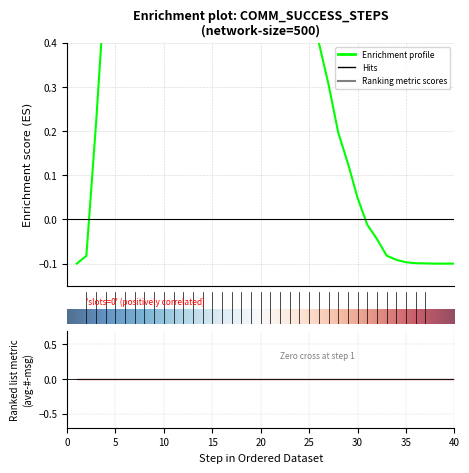

Does the chart have visible grid lines?

Yes